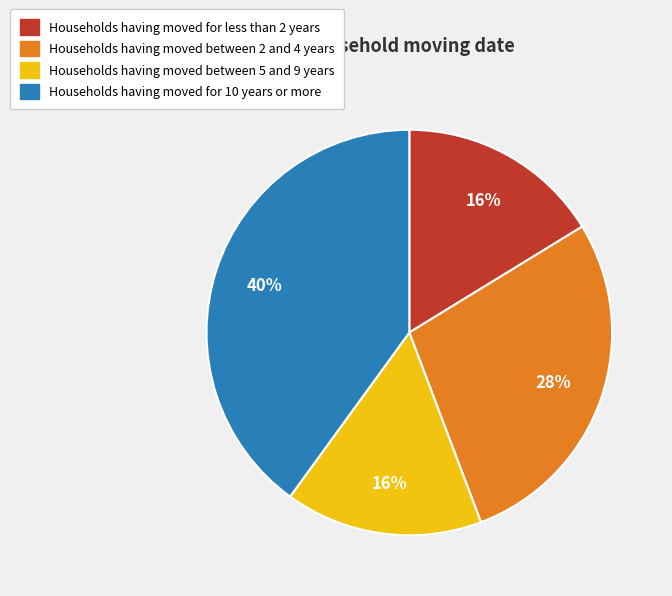

Does Households having moved for less than 2 years represent more than half of the total?

No